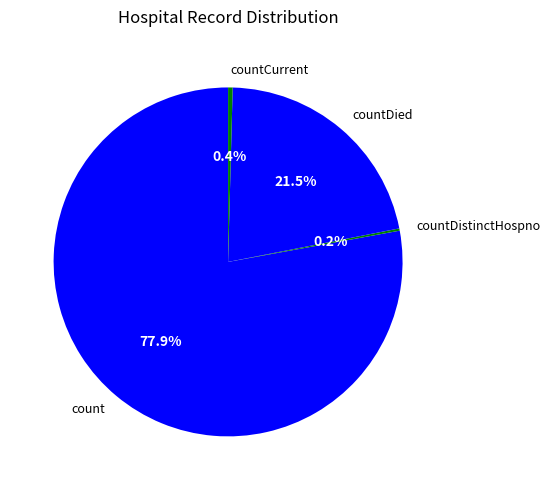

Combined, do count and countCurrent account for over 50%?

Yes